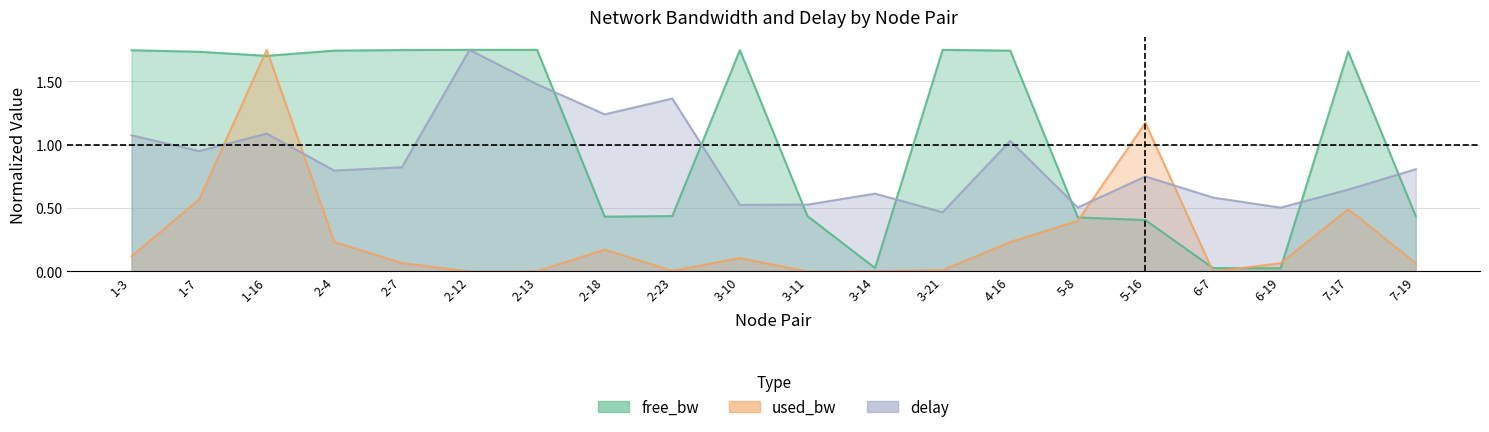

Reading left to right, list all the values displayed in this chart.

free_bw: 1-3=1.7	1-7=1.7	1-16=1.7	2-4=1.7	2-7=1.7	2-12=1.8	2-13=1.7	2-18=0.4	2-23=0.4	3-10=1.7	3-11=0.4	3-14=0.0	3-21=1.7	4-16=1.7	5-8=0.4	5-16=0.4	6-7=0.0	6-19=0.0	7-17=1.7	7-19=0.4
used_bw: 1-3=0.1	1-7=0.6	1-16=1.8	2-4=0.2	2-7=0.1	2-12=0.0	2-13=0.0	2-18=0.2	2-23=0.0	3-10=0.1	3-11=0.0	3-14=0.0	3-21=0.0	4-16=0.2	5-8=0.4	5-16=1.2	6-7=0.0	6-19=0.1	7-17=0.5	7-19=0.1
delay: 1-3=1.1	1-7=1.0	1-16=1.1	2-4=0.8	2-7=0.8	2-12=1.8	2-13=1.5	2-18=1.2	2-23=1.4	3-10=0.5	3-11=0.5	3-14=0.6	3-21=0.5	4-16=1.0	5-8=0.5	5-16=0.8	6-7=0.6	6-19=0.5	7-17=0.6	7-19=0.8